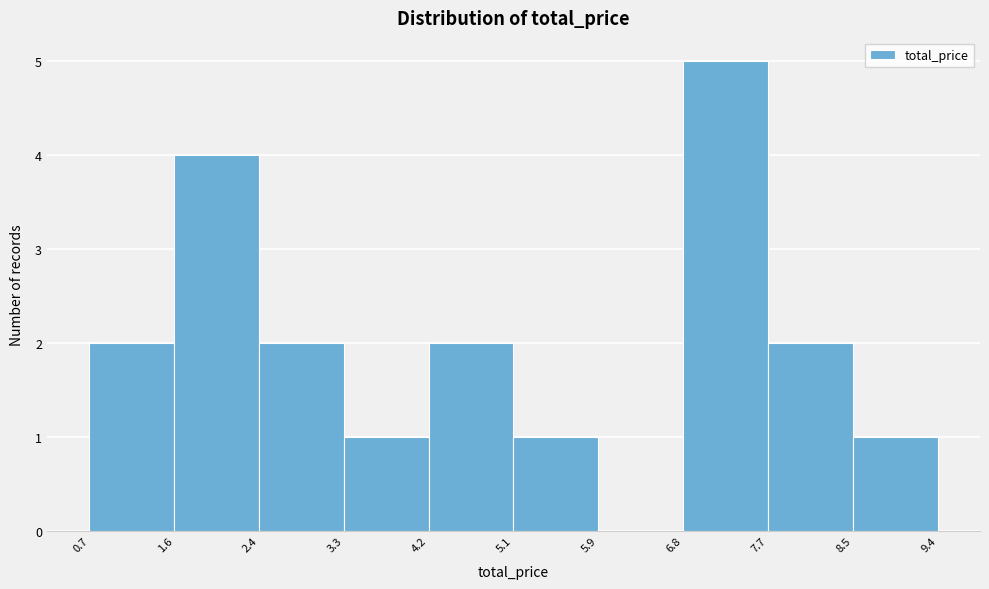

What is the height of the bar covering 6.8 to 7.7 on the x-axis? The values are not printed on the chart, so give them approximately, as read against the axis.

5